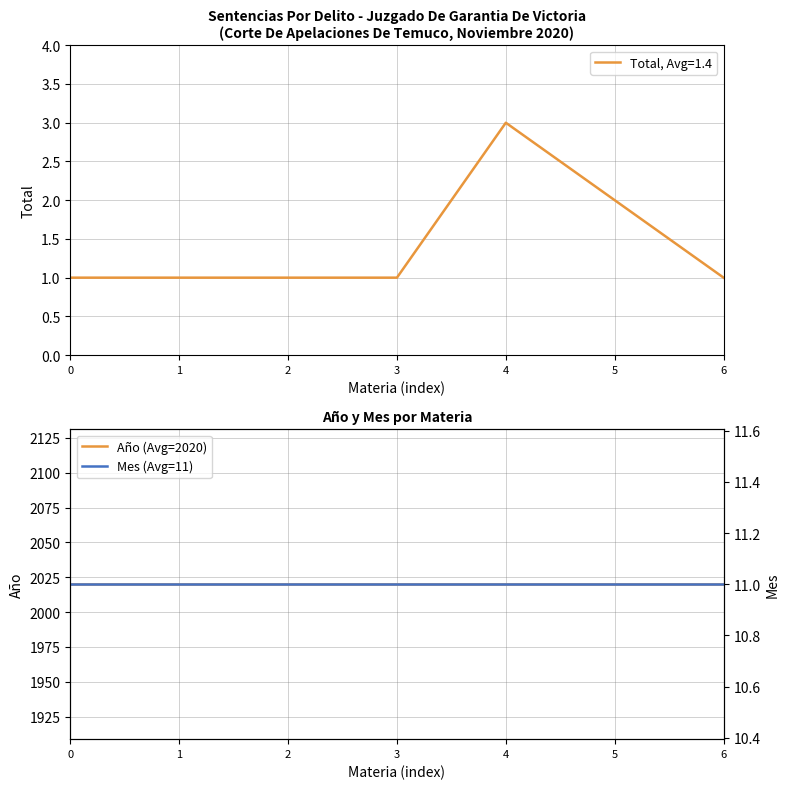

Does the chart display data point markers on the line(s)?

No